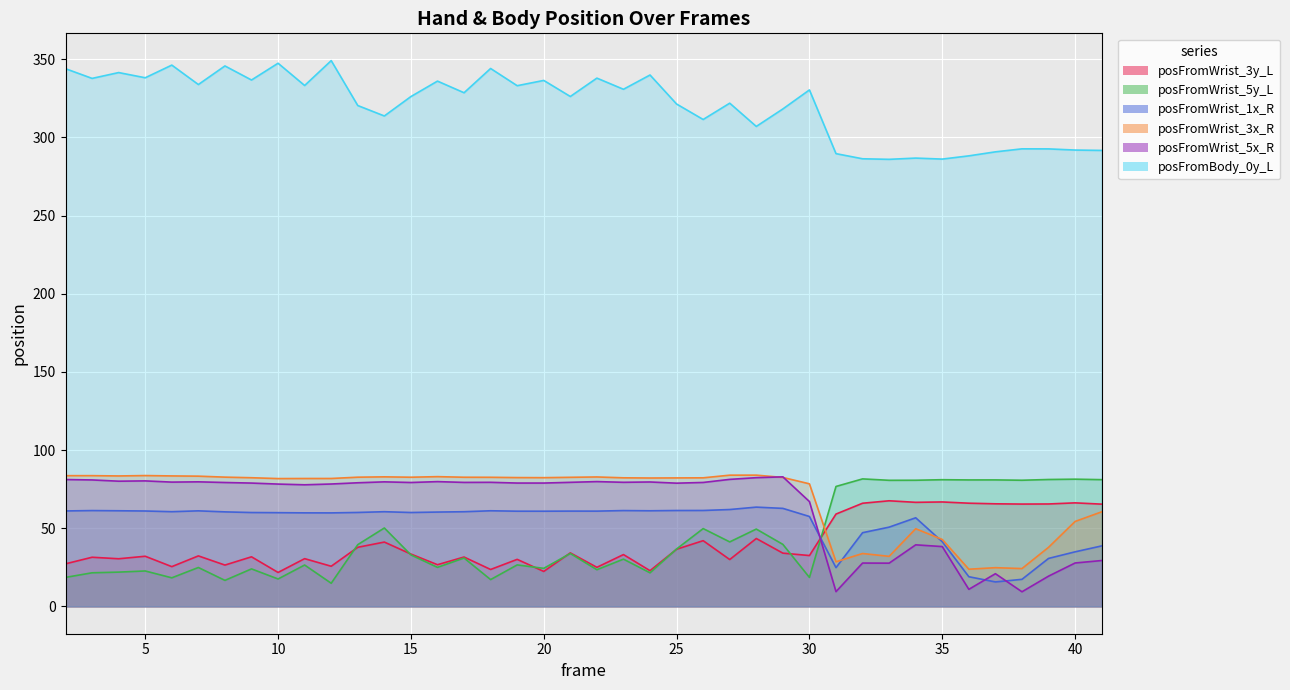

What is the average value of the posFromWrist_3y_L series?

40.4